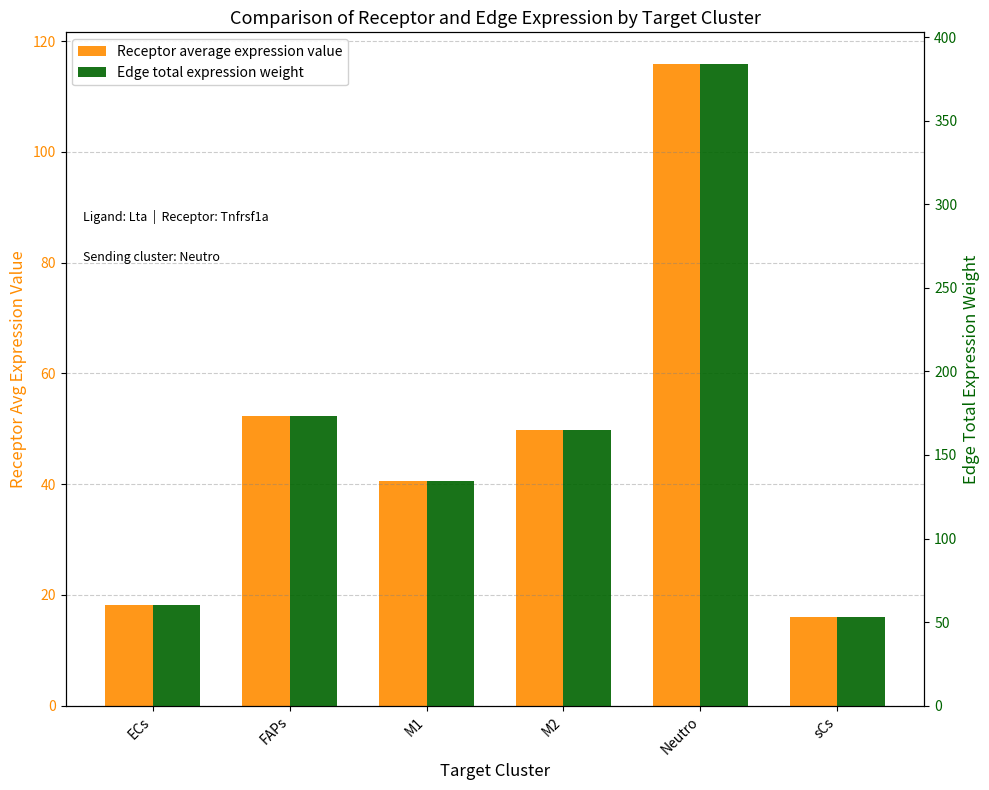

List the series in order of their peak value, highest first.

Edge total expression weight, Receptor average expression value